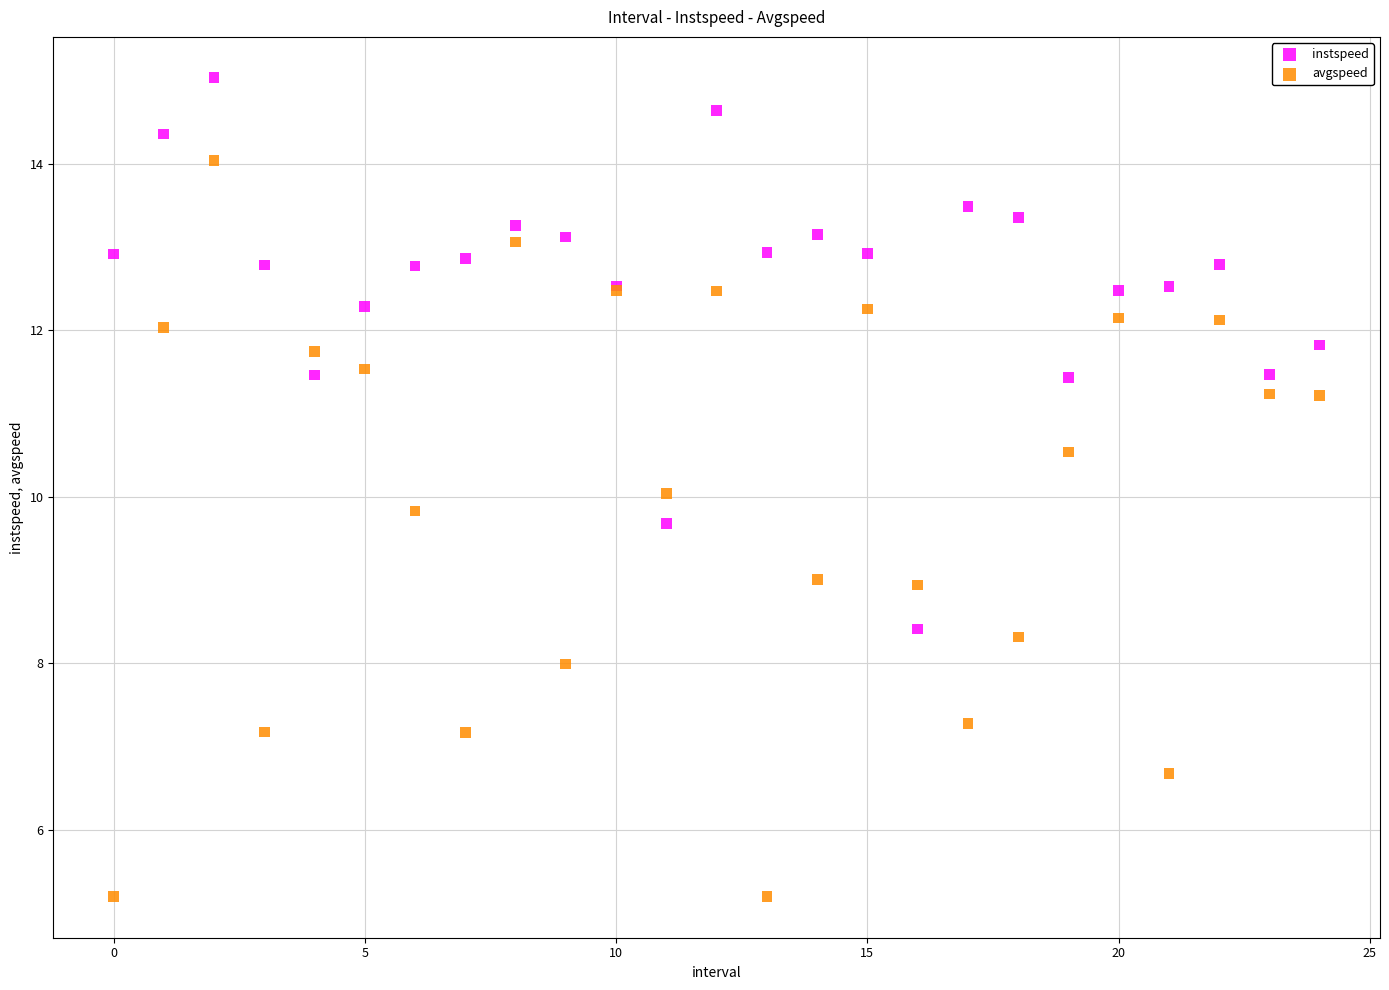

Which series reaches the maximum Y coordinate?

instspeed